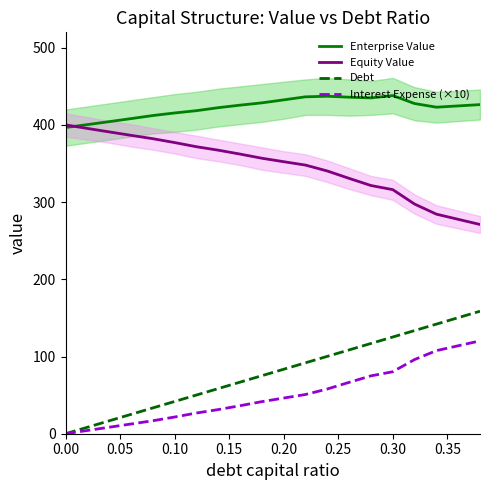

True or false: Enterprise Value and Interest Expense (×10) cross at least once.

False